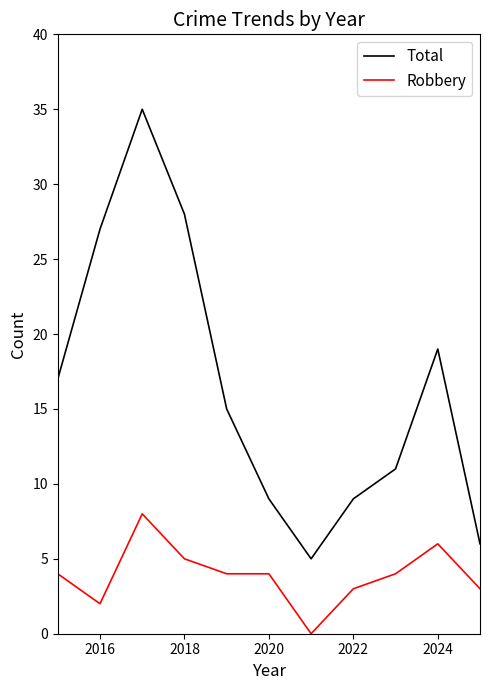

Rank the series by their average value, from lowest to highest.

Robbery, Total